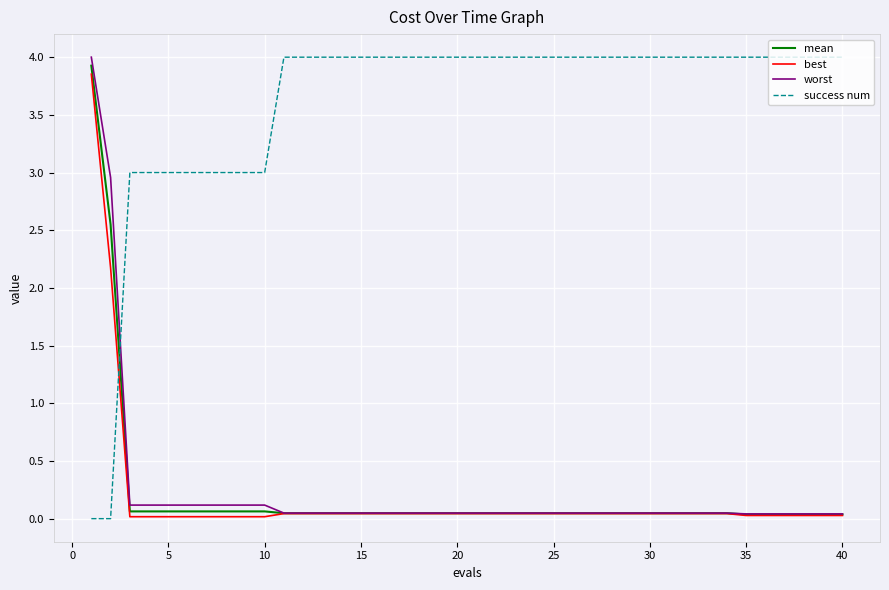

True or false: mean and success num intersect in this chart.

True